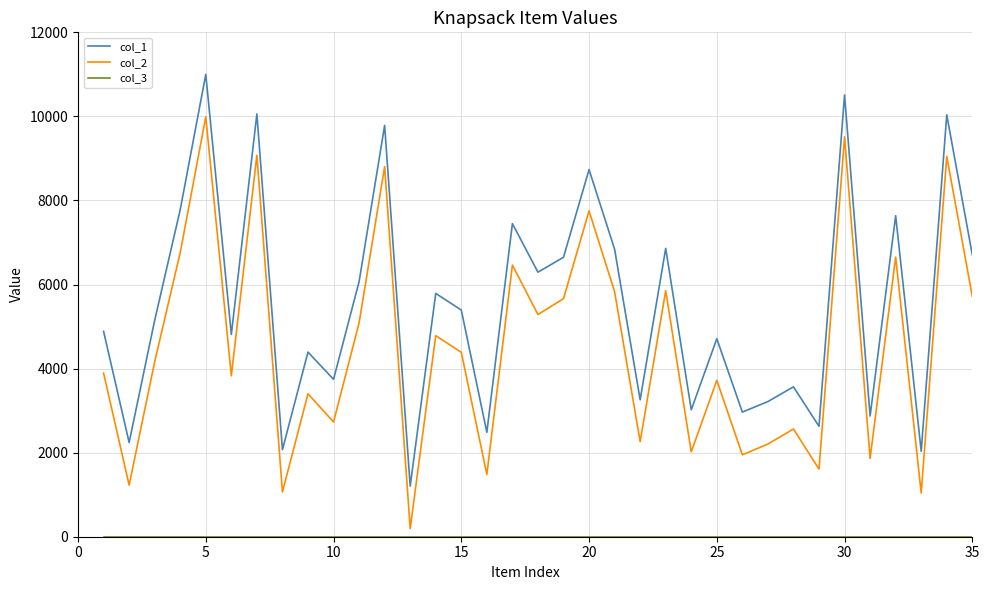

At how many categories does at least one series exceed 9025?

5